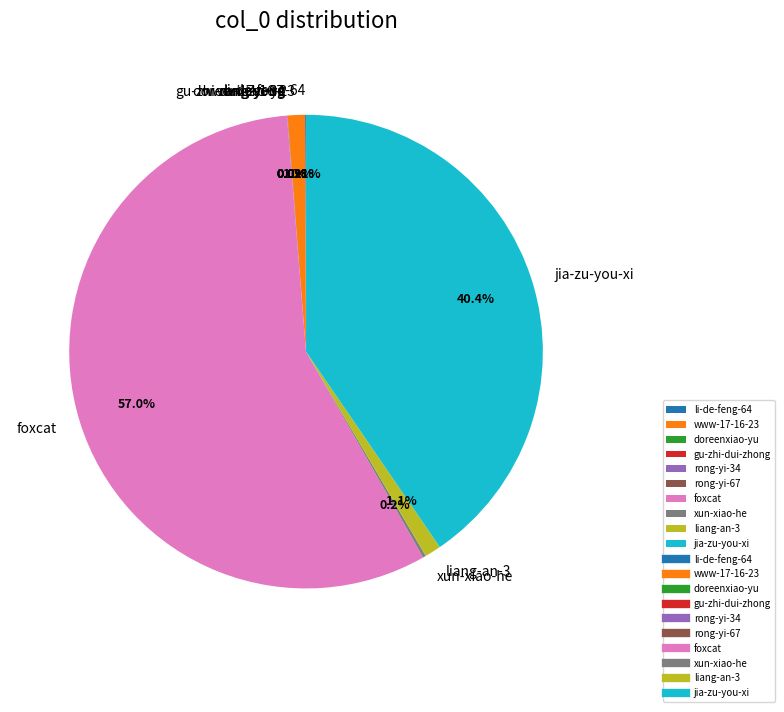

Which category accounts for the majority?

foxcat